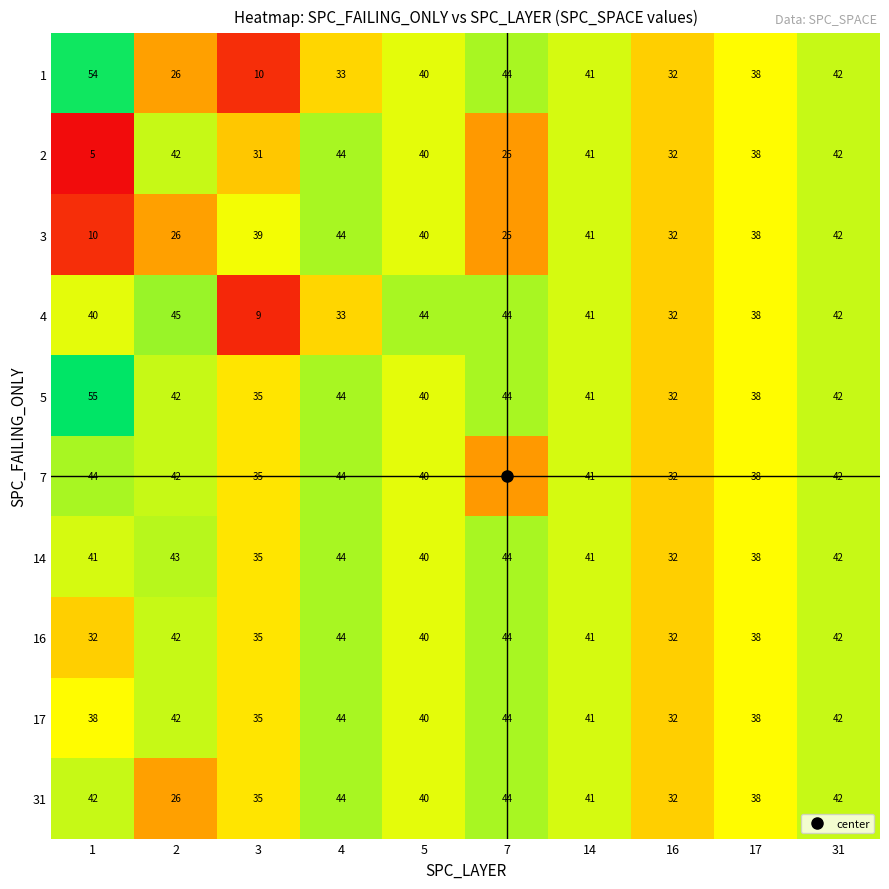

What is the total value across all series at 4?

418